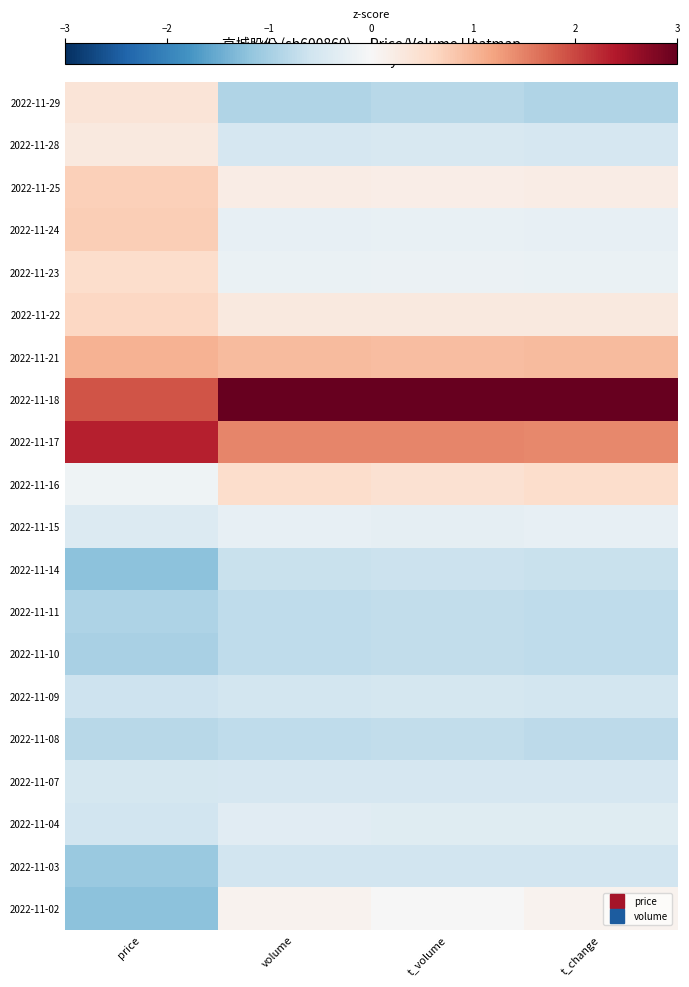

List the series in order of their peak value, lowest first.

2022-11-08, 2022-11-10, 2022-11-11, 2022-11-14, 2022-11-03, 2022-11-09, 2022-11-07, 2022-11-04, 2022-11-15, 2022-11-02, 2022-11-28, 2022-11-29, 2022-11-23, 2022-11-16, 2022-11-22, 2022-11-25, 2022-11-24, 2022-11-21, 2022-11-17, 2022-11-18